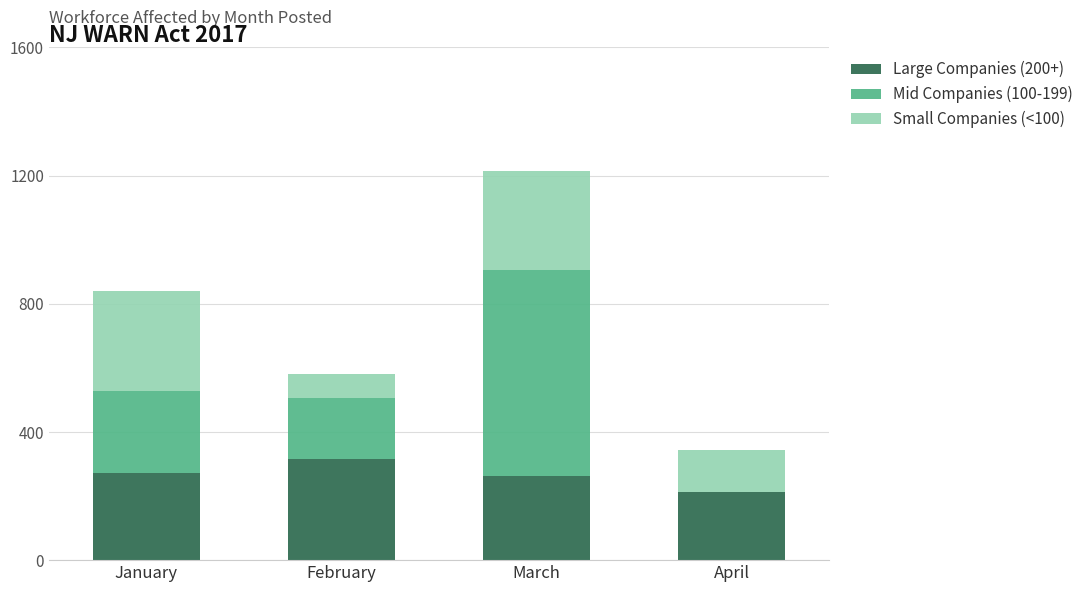

How many categories are shown in the chart?

4